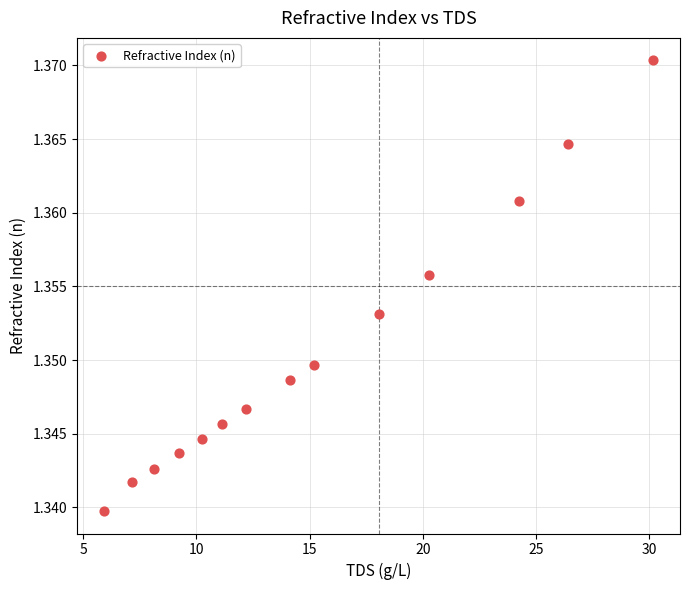

What is the range of X values (max minus min)?

24.2